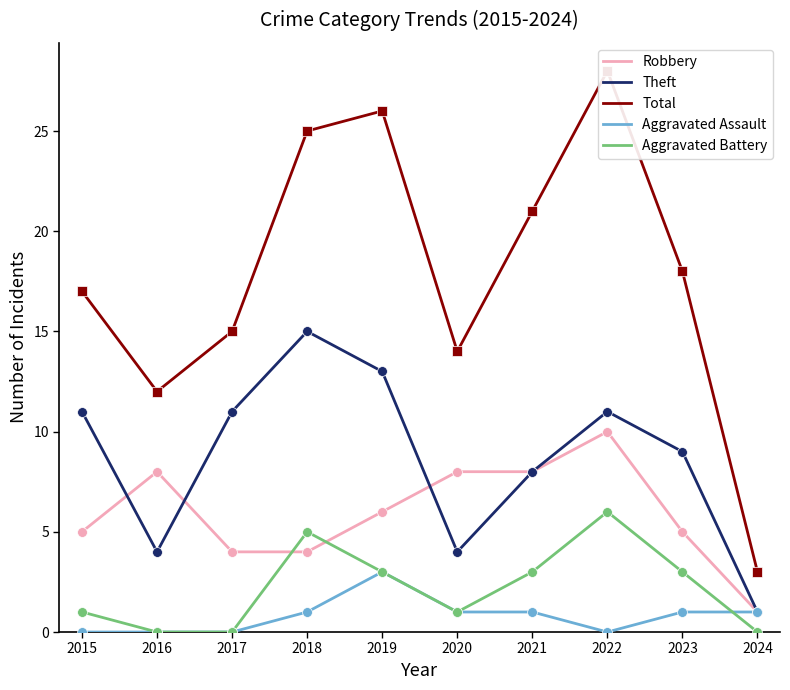

What is the total value across all series at 2022?

55